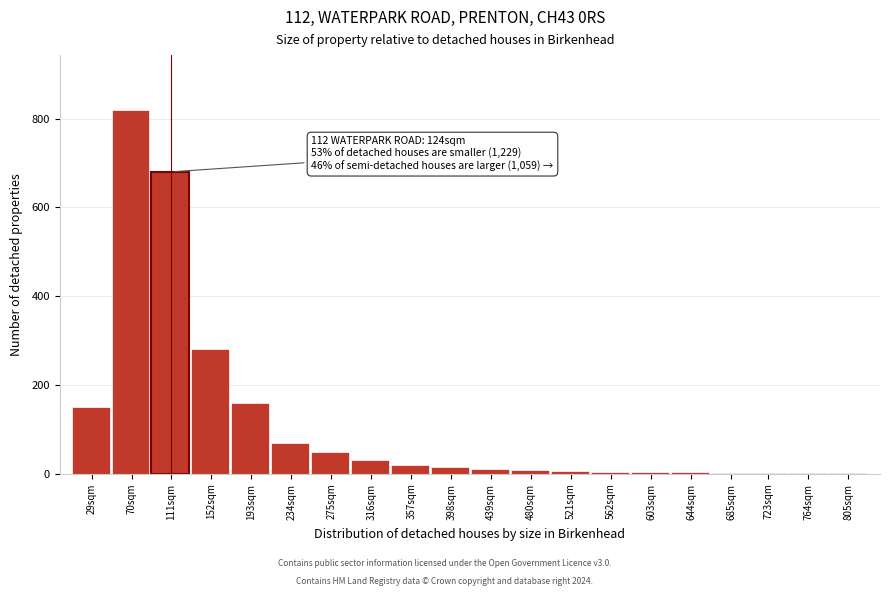

At which label is the value closest to 410?

152sqm